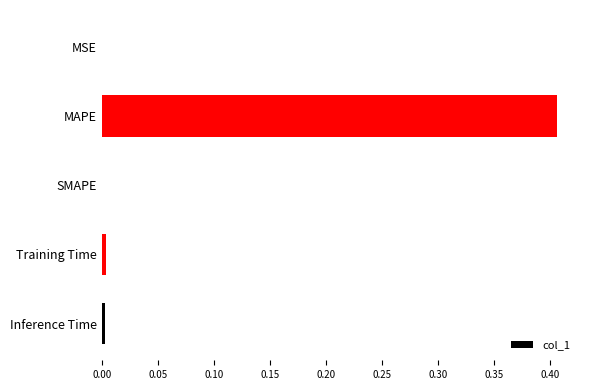

Is it true that the value at MSE is 0.0?

True